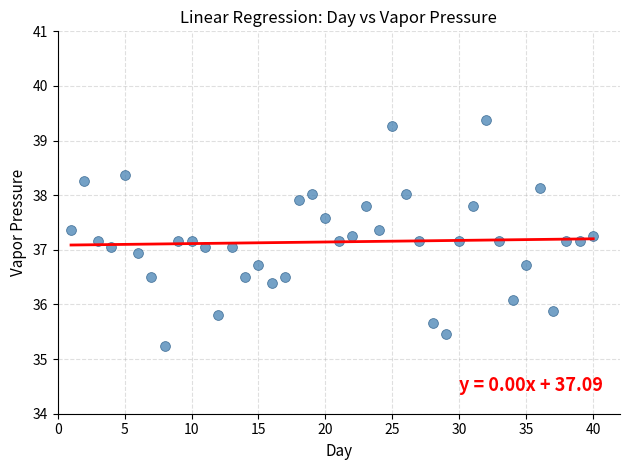

What is the range of X values (max minus min)?

39.0